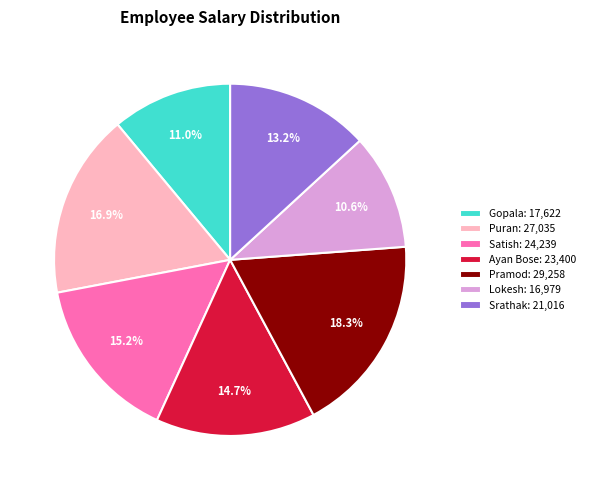

Approximately how many times larger is the value at Srathak: 21,016 compared to Puran: 27,035?

0.8